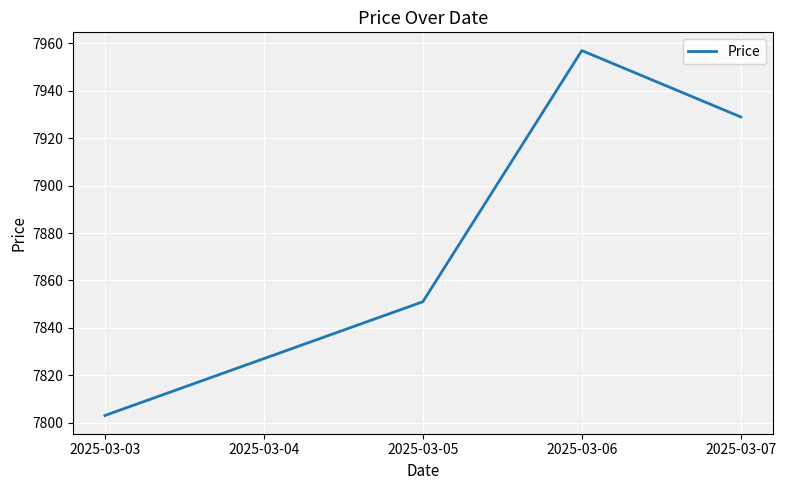

What is the difference between the maximum and second lowest values?

130